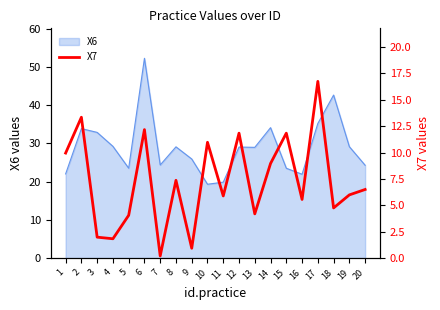

How many values exceed 6?

10